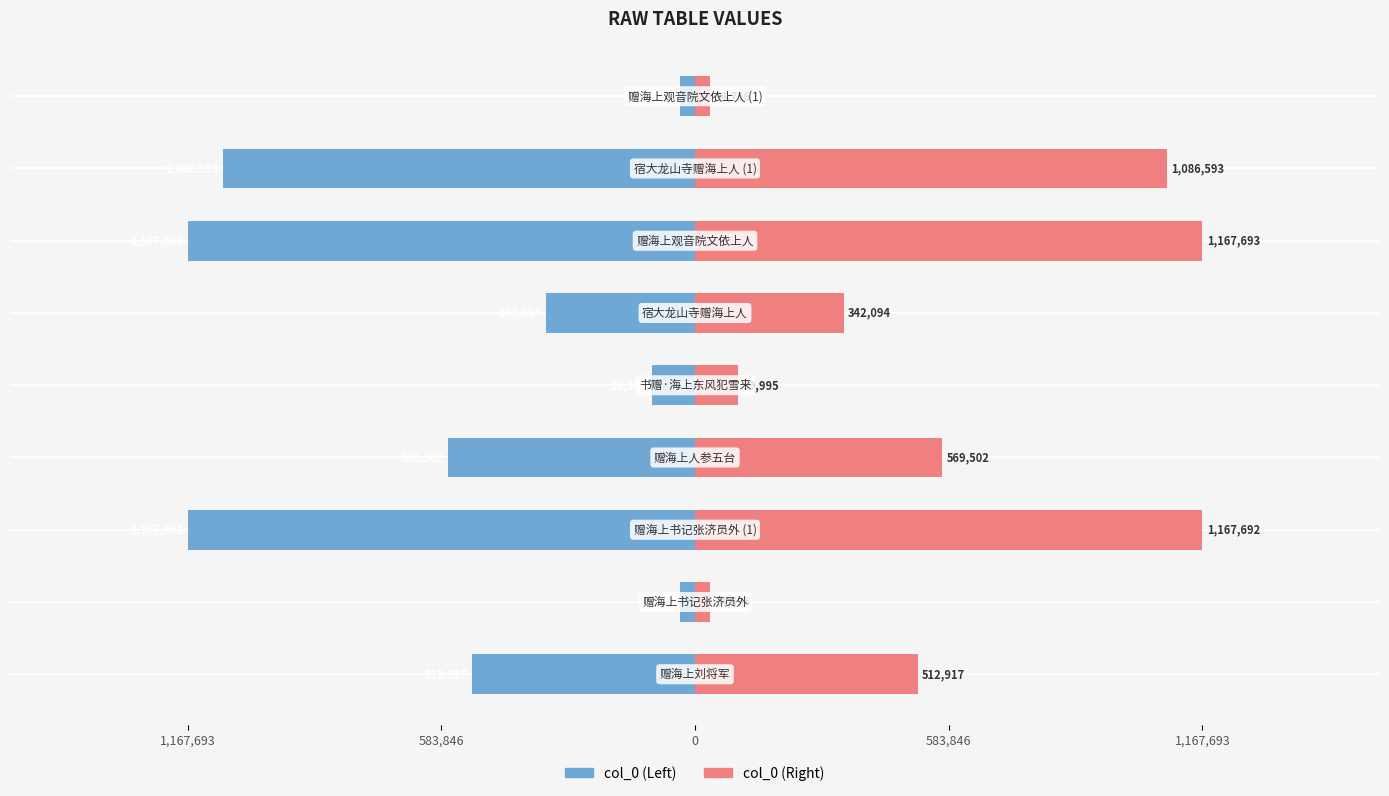

Between 6 and 583,846, which is larger?

583,846